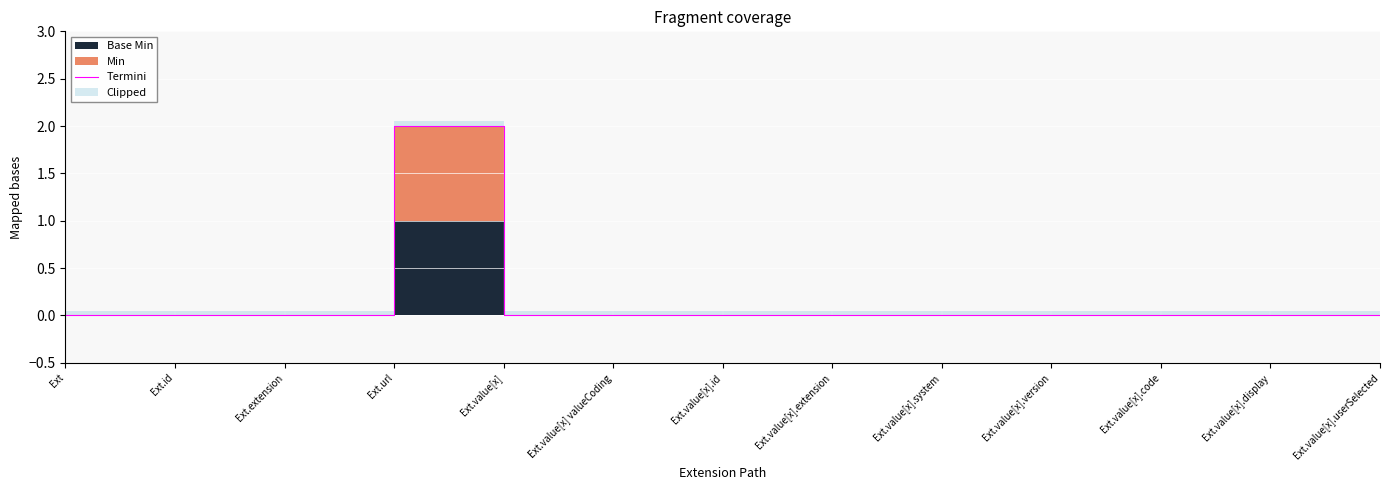

True or false: there are more than 2 points higher than both neighbors.

False